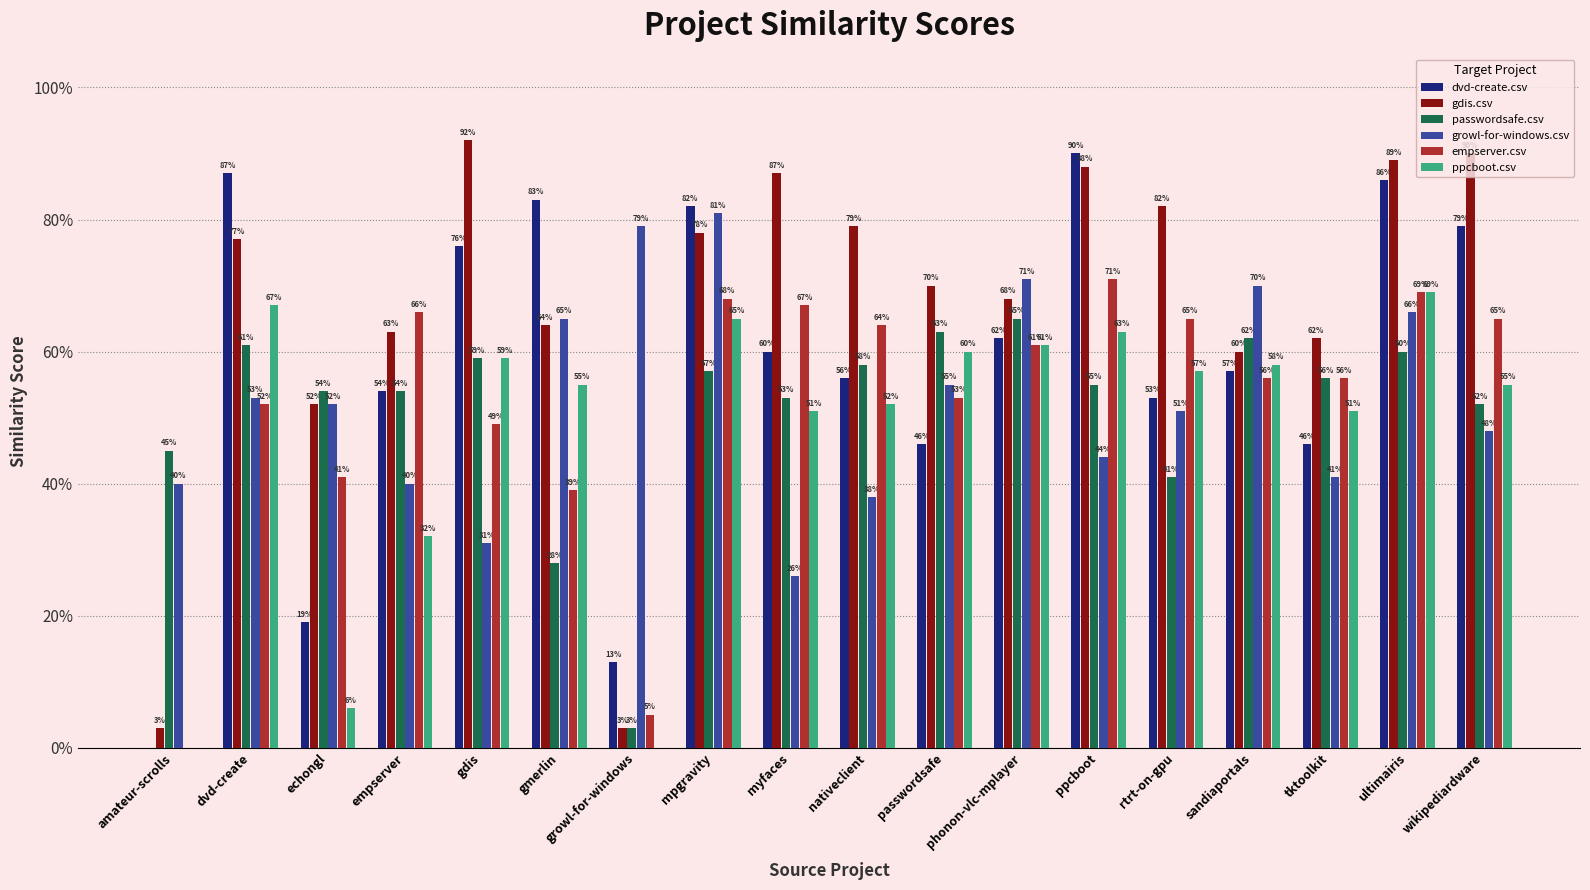

What is the approximate value of ppcboot.csv at dvd-create?

0.7